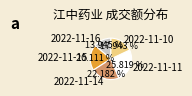

Count the number of slices in the pie.

5